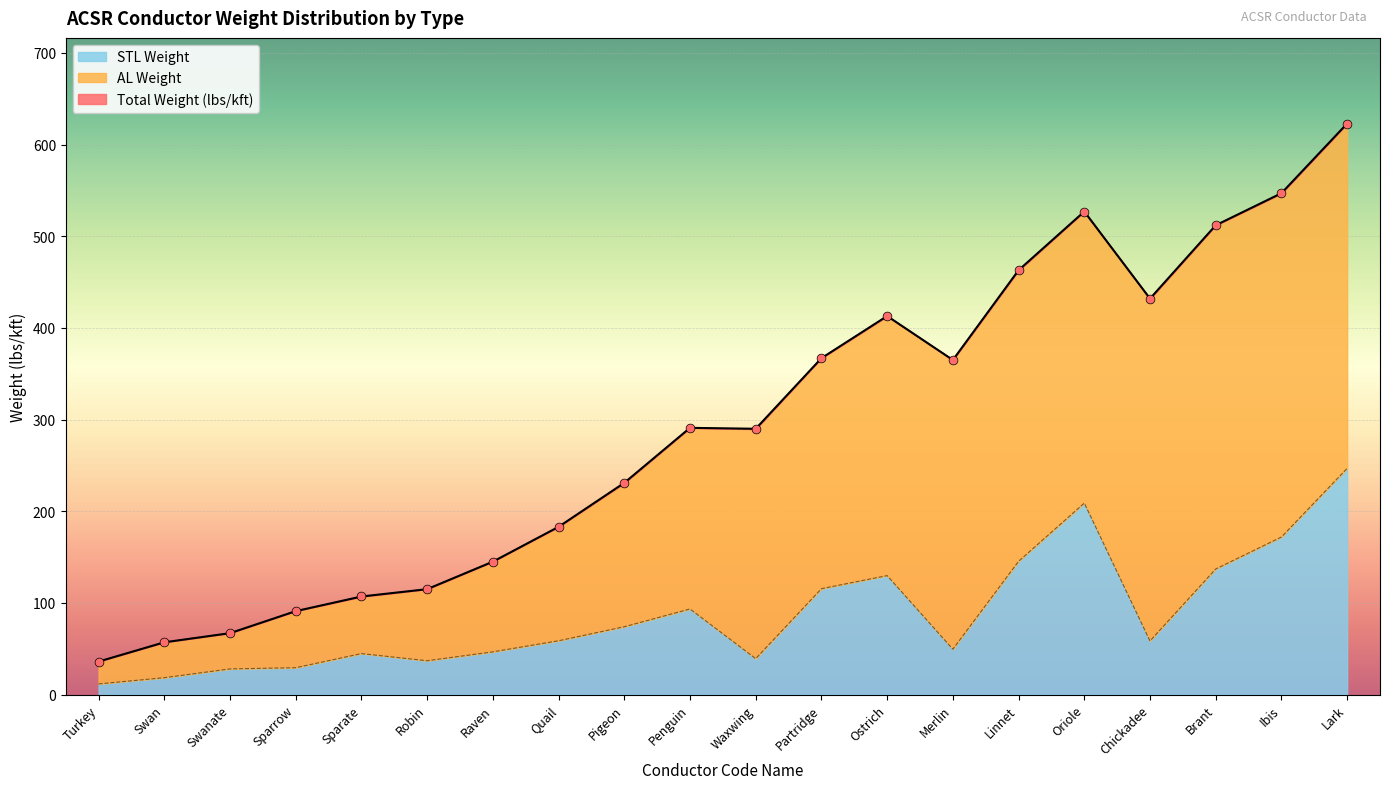

What is the maximum value for STL Weight?

246.8